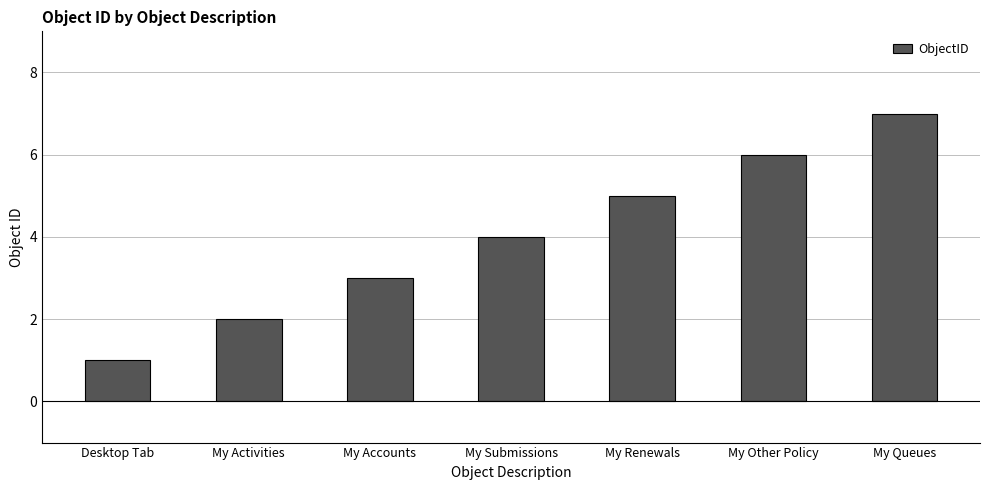

Are the bars horizontal?

No